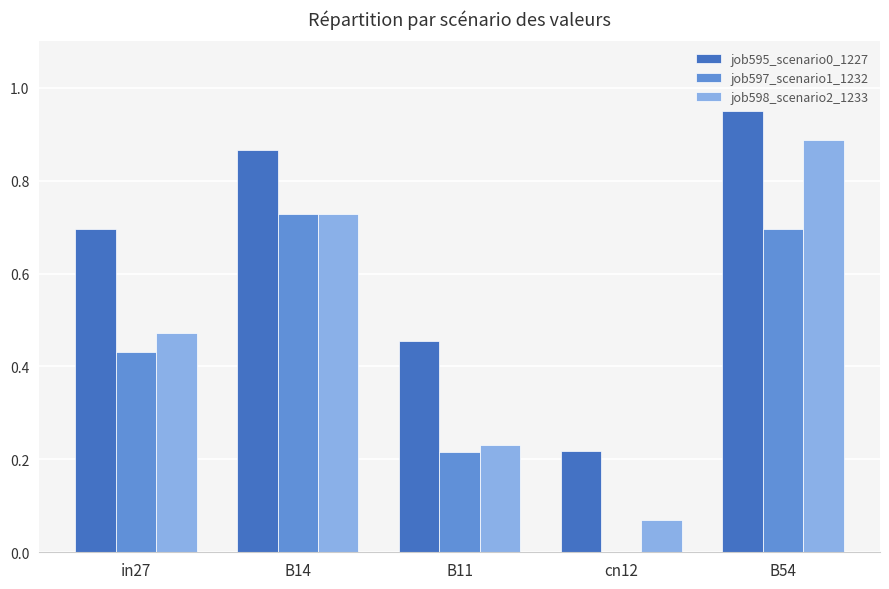

Which series has the largest total across all categories?

job595_scenario0_1227